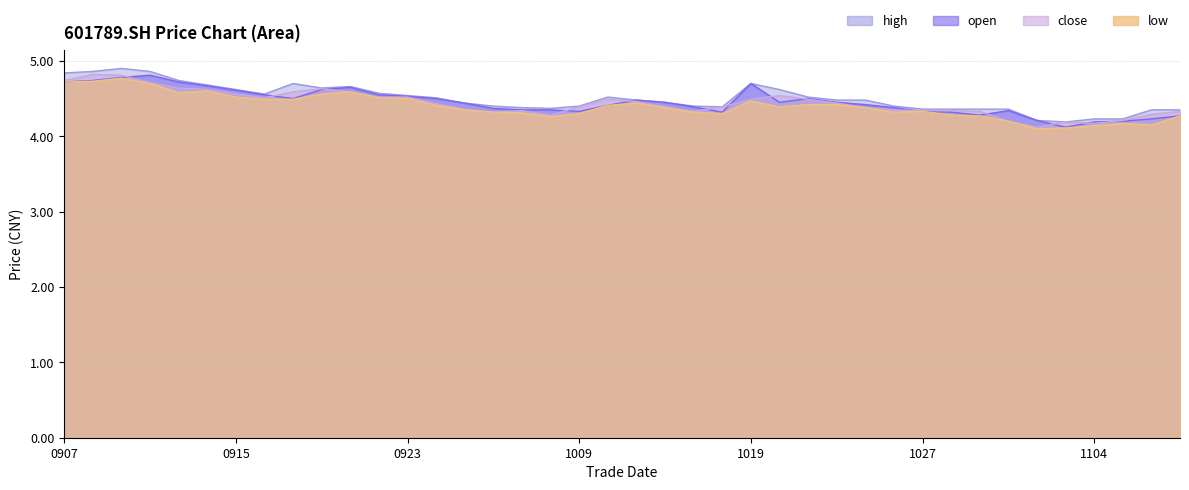

How many lines are shown in the chart?

4